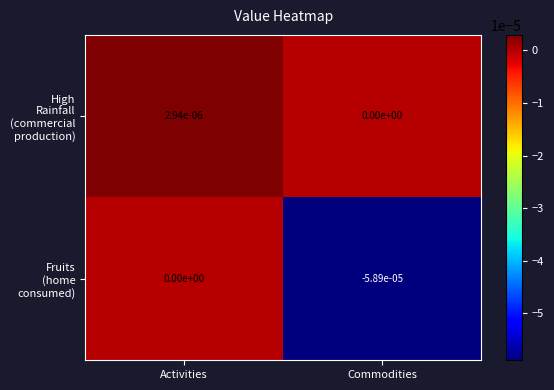

Count the number of data series in this chart.

2